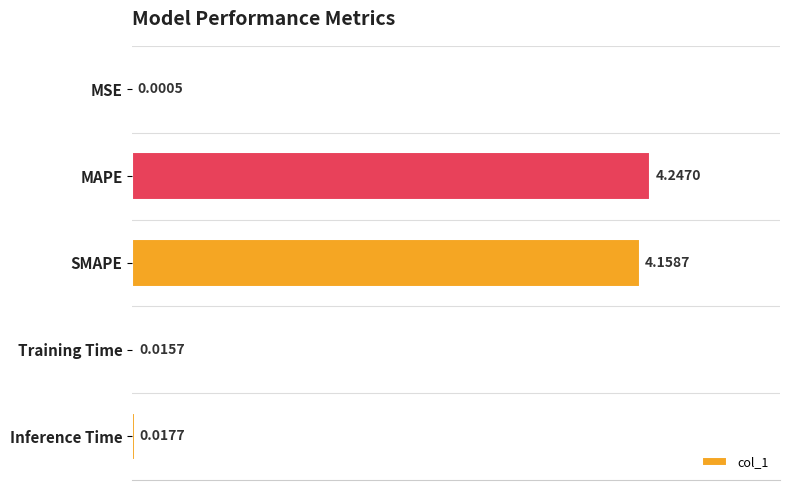

What is the sum of all values?

8.4